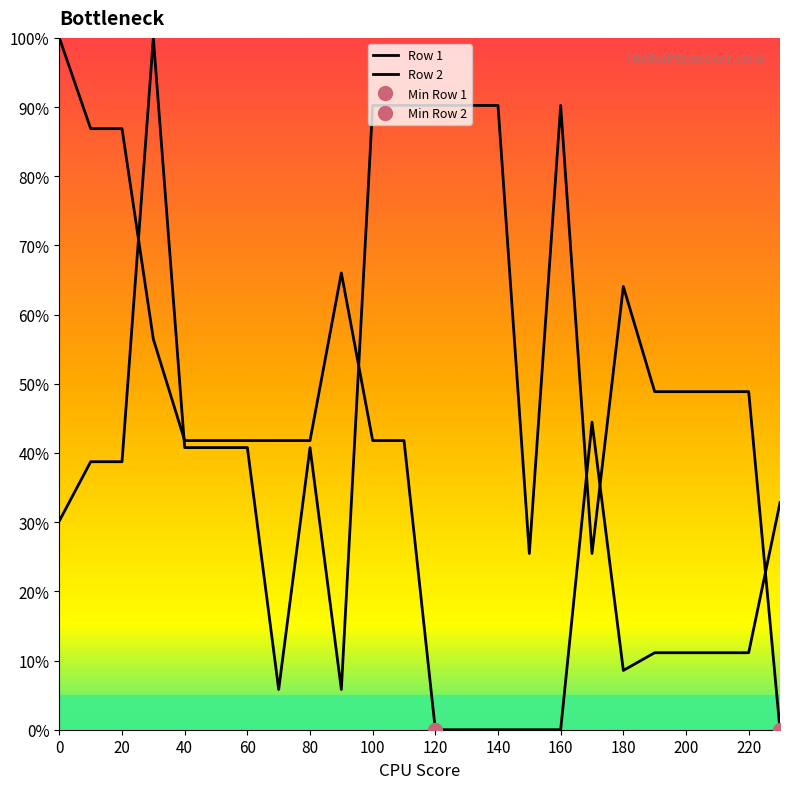

How many positive values does the Row 2 series have?

23